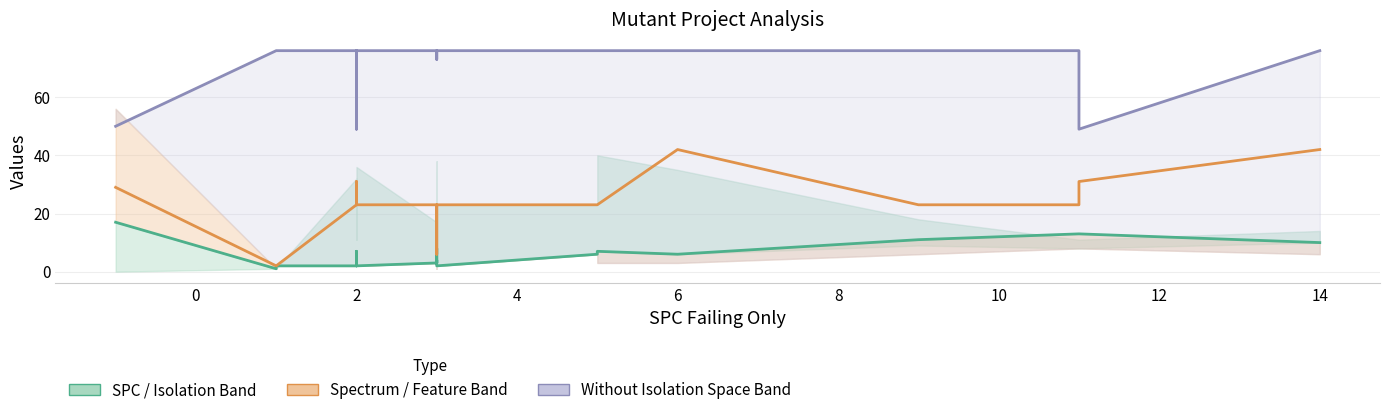

True or false: Without Isolation Space has more than 2 points higher than both neighbors.

False